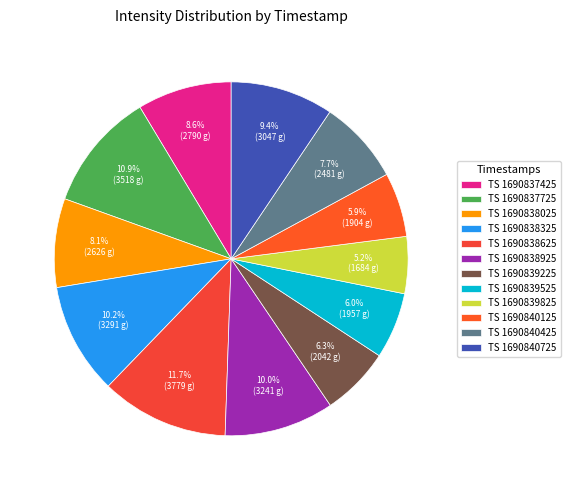

Rank the categories by value from highest to lowest.

1690838625, 1690837725, 1690838325, 1690838925, 1690840725, 1690837425, 1690838025, 1690840425, 1690839225, 1690839525, 1690840125, 1690839825